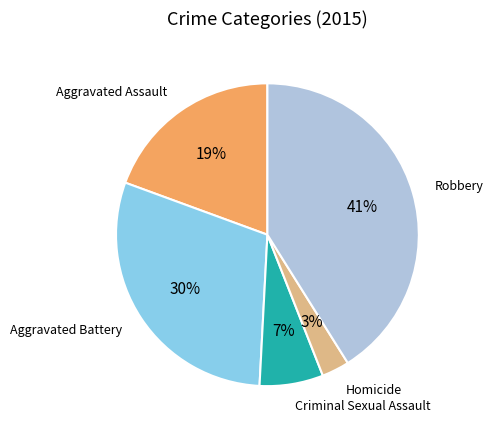

Is there any slice that represents more than half of the pie?

No